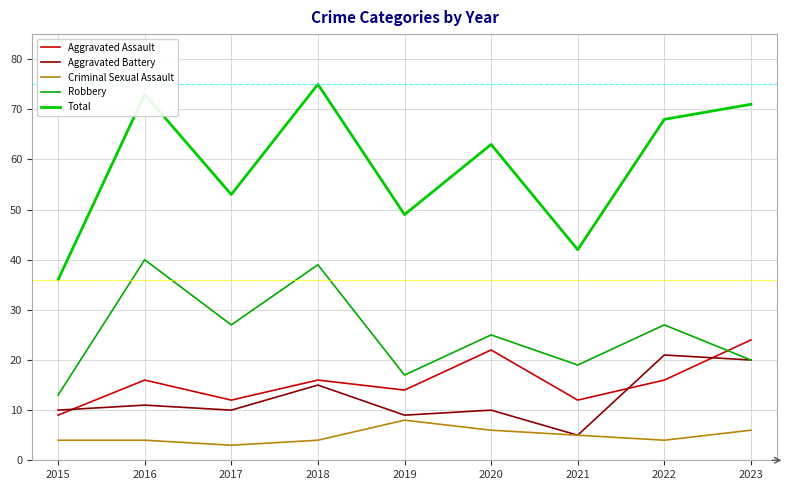

What is the difference between the maximum and second lowest values in the Total series?

33